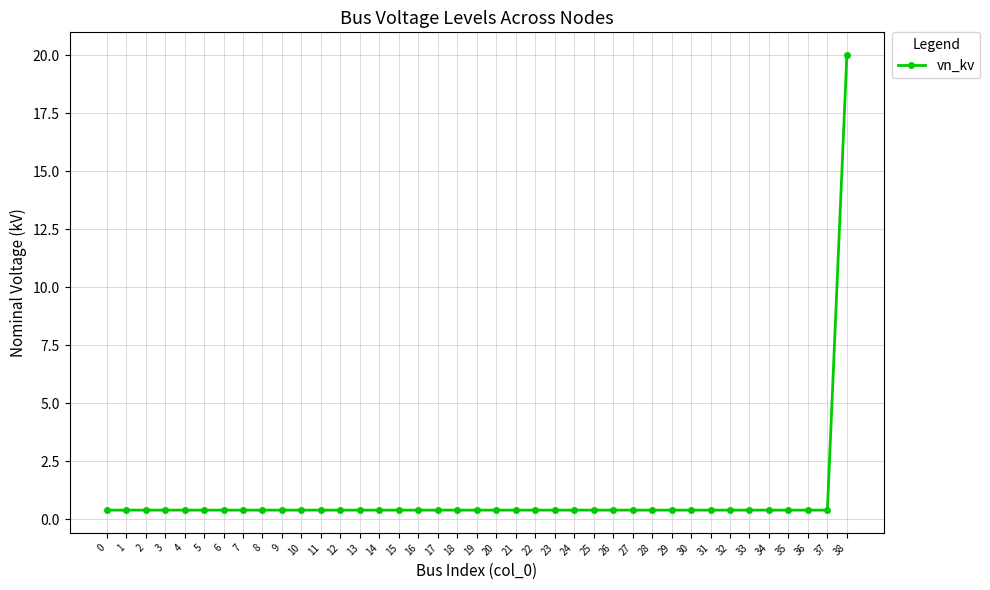

Which label corresponds to the largest value in the chart?

38